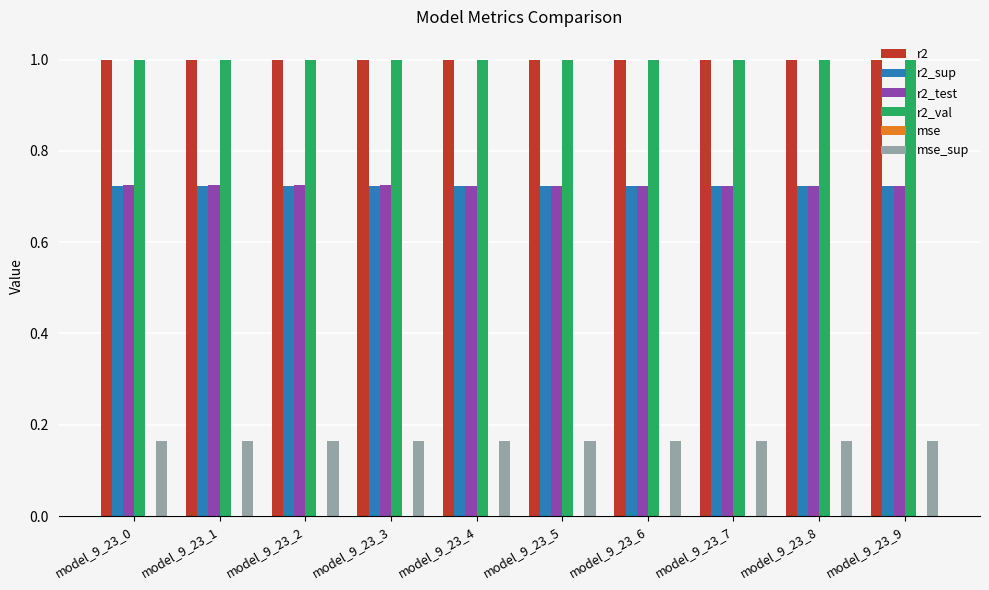

Are the bars grouped side by side (vs. stacked)?

Yes